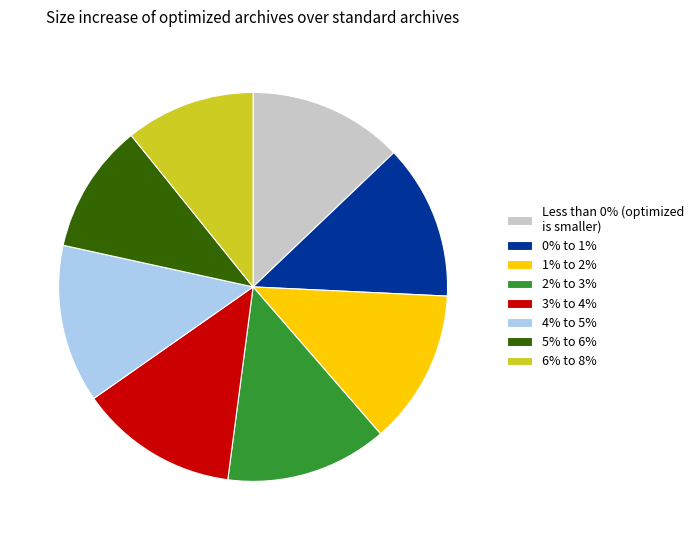

Is there any slice that represents more than half of the pie?

No